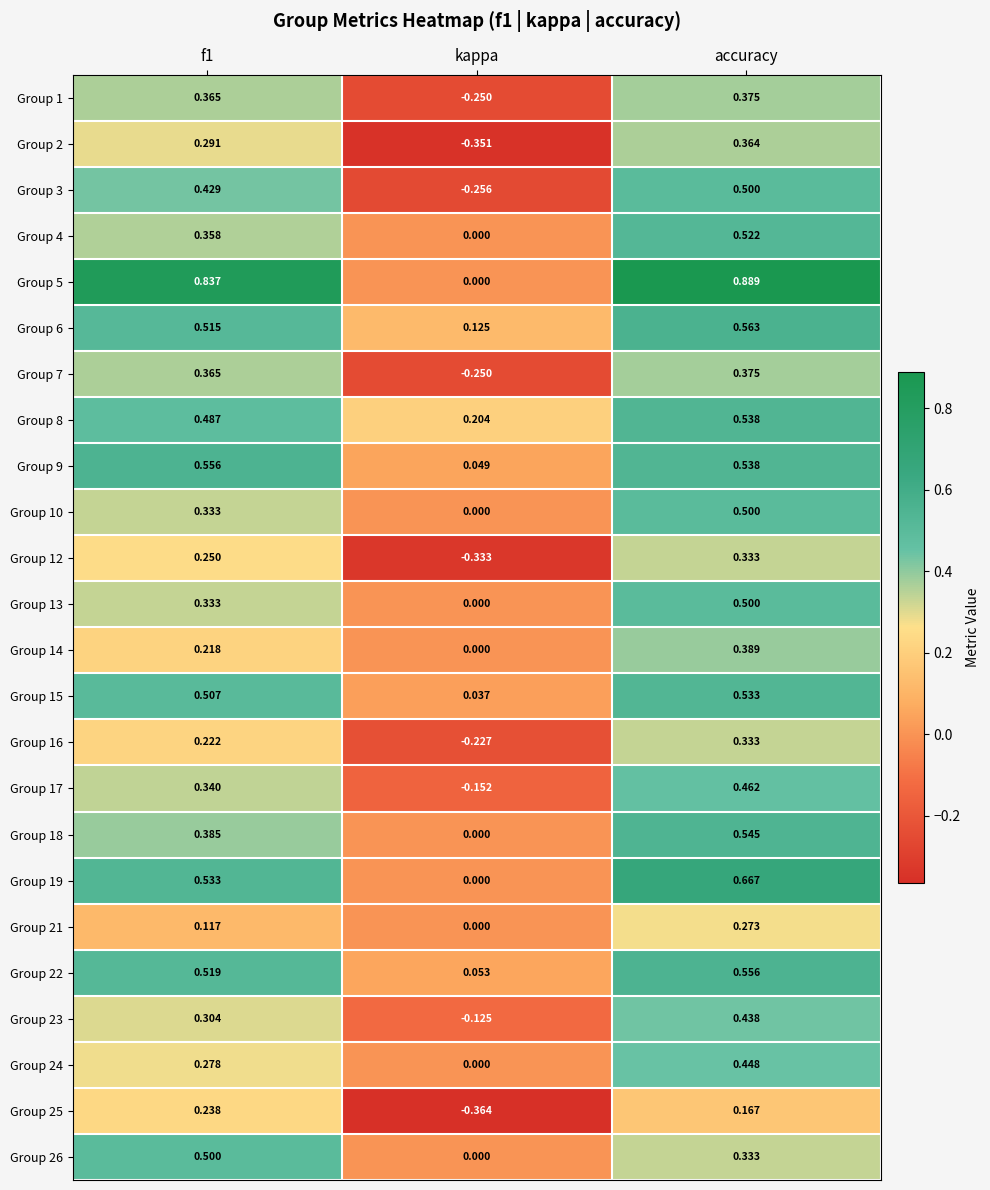

At which category is the sum across all series the highest?

accuracy